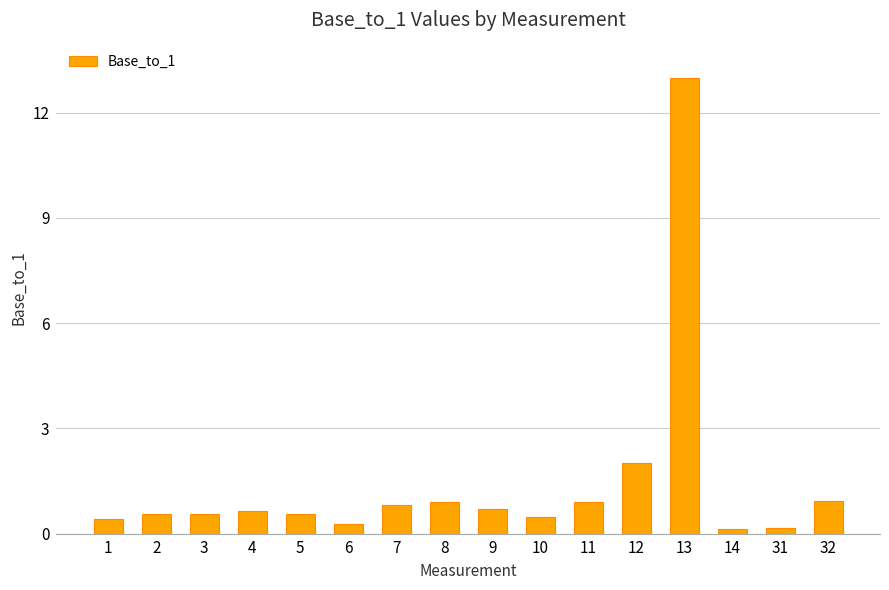

What is the difference between the values at 12 and 2?

1.4